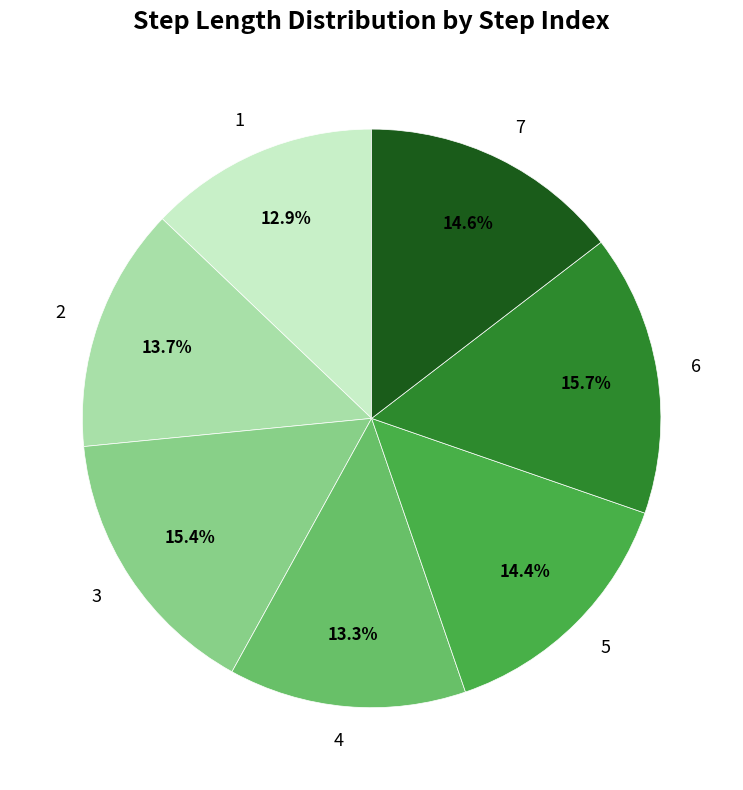

How many segments does this pie chart have?

7